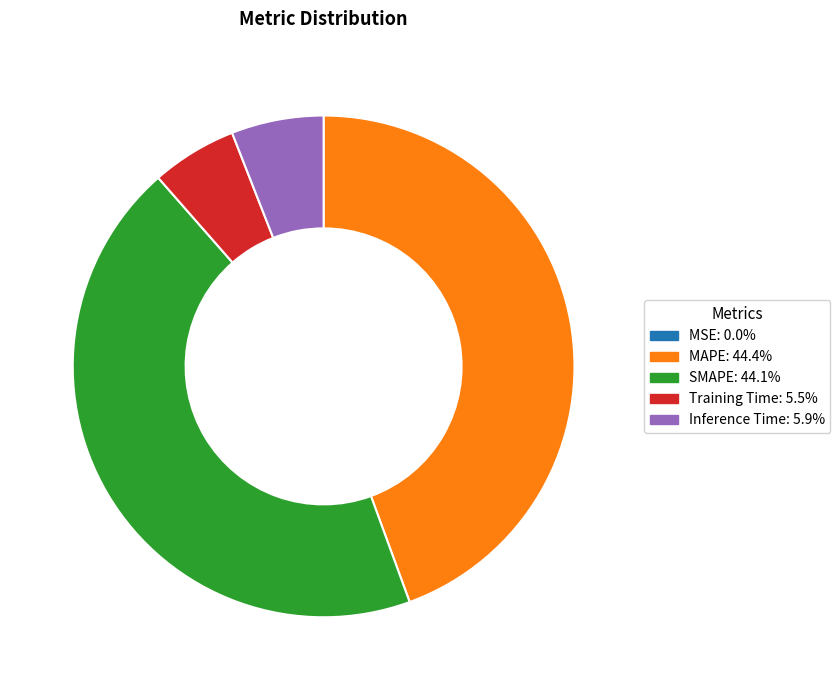

Does Inference Time: 5.9% represent more than half of the total?

No